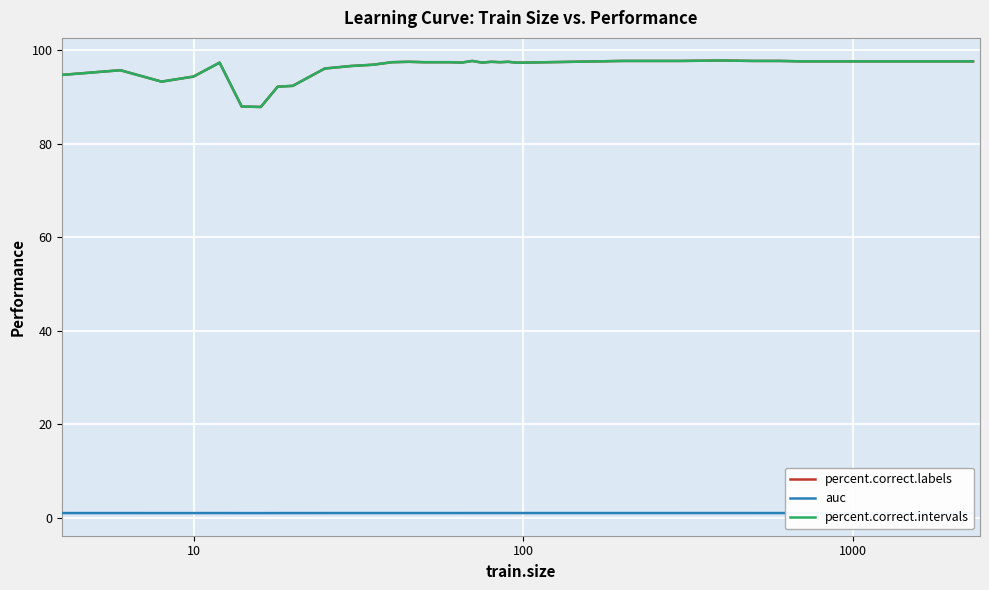

What is the minimum value shown in the chart?

1.0